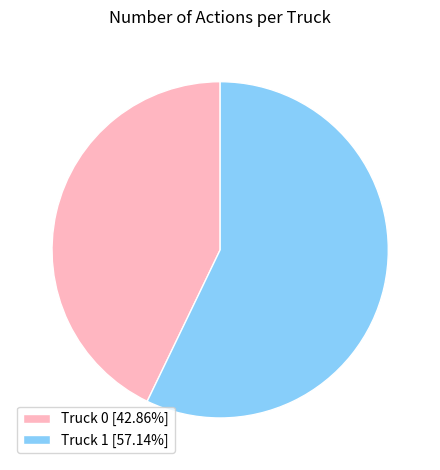

Does Truck 1 [57.14%] account for over 50% of the chart?

Yes